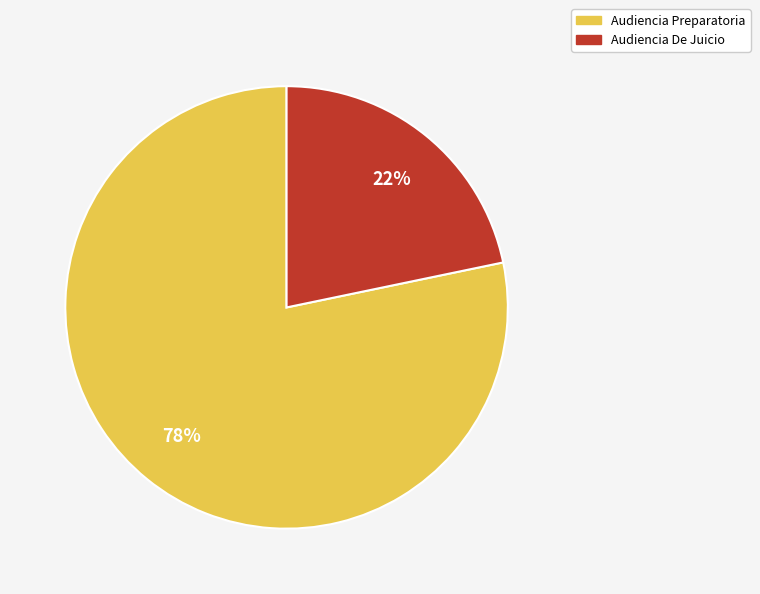

To the nearest percent, what is the average slice percentage?

50%